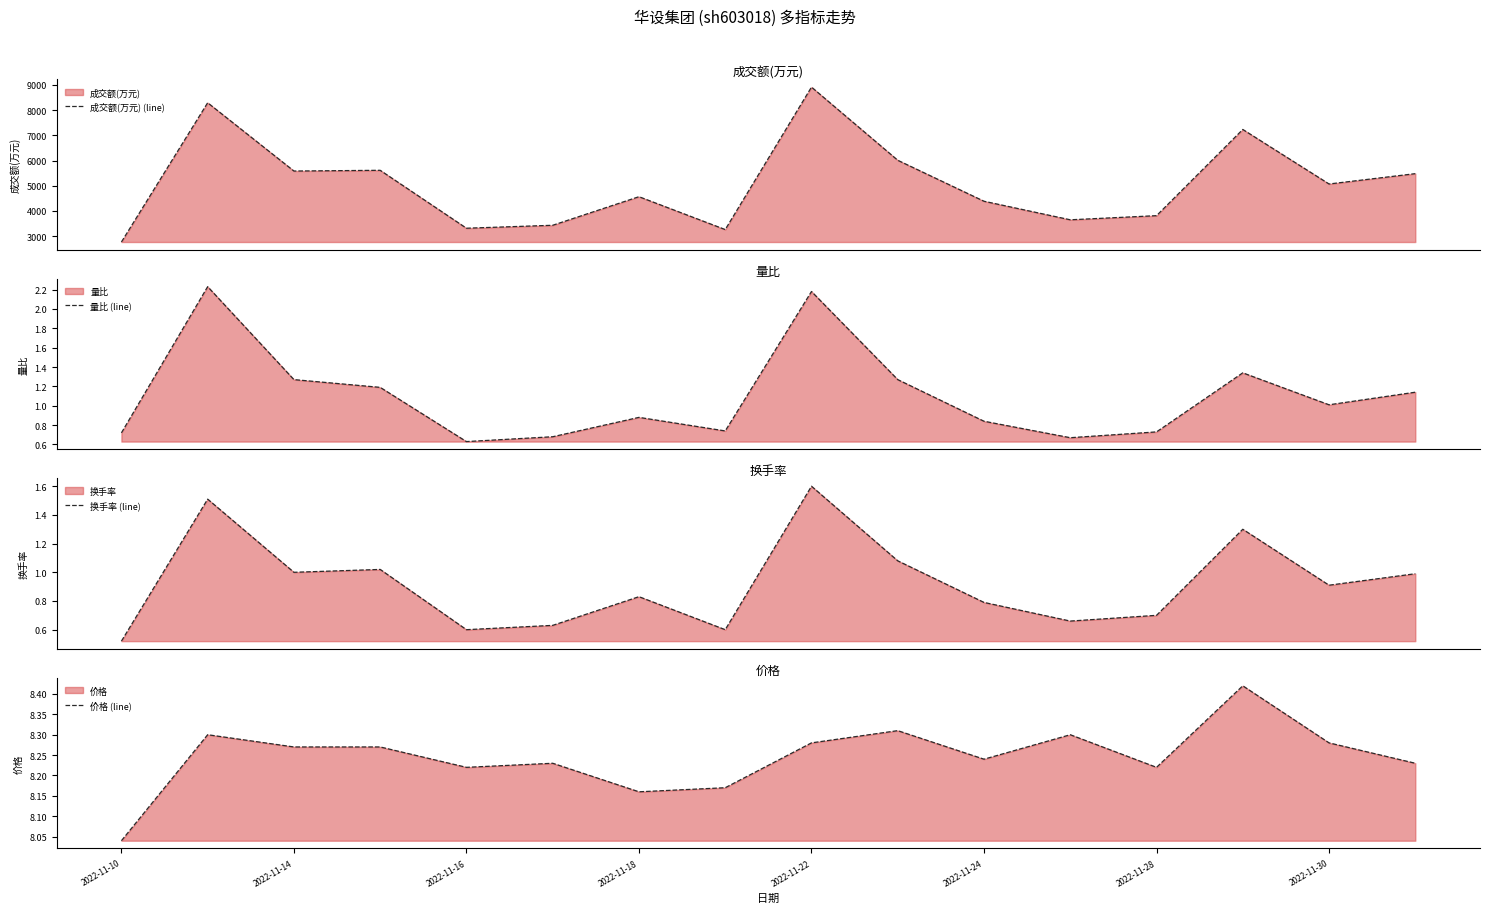

What is the value of the 成交额(万元) (line) point at the 2nd from the left?

8293.0